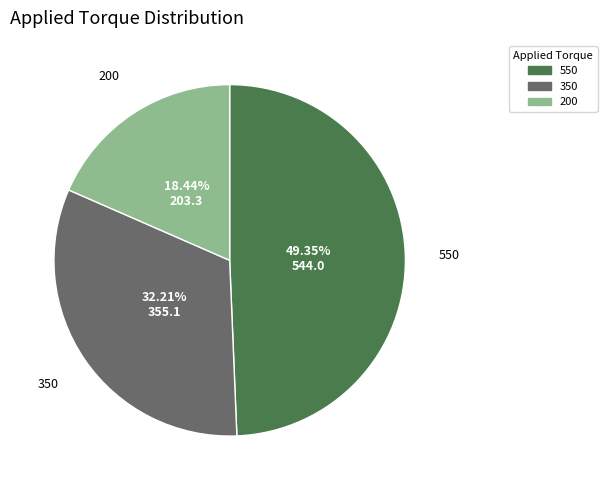

Which category has the biggest portion of the pie?

550